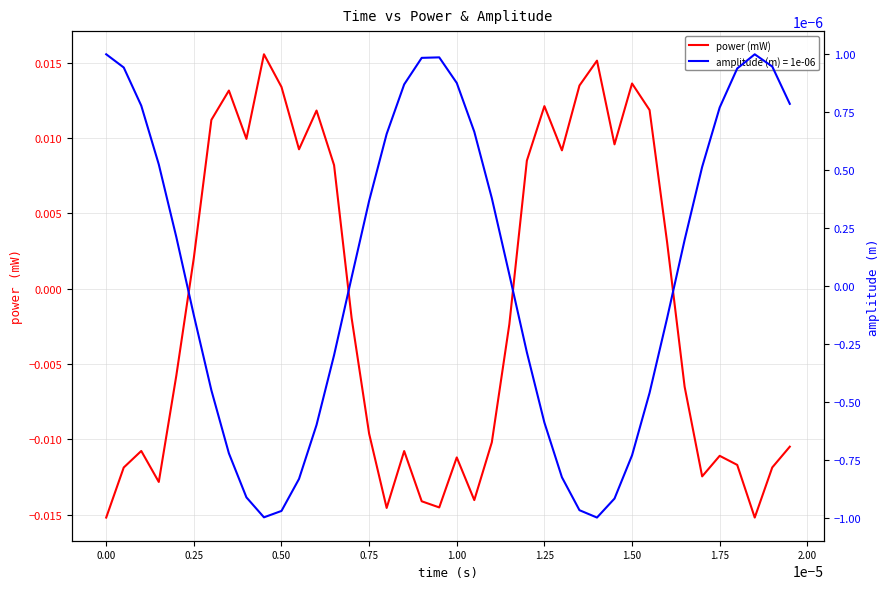

Where does the power (mW) series first go above 0?

0.25